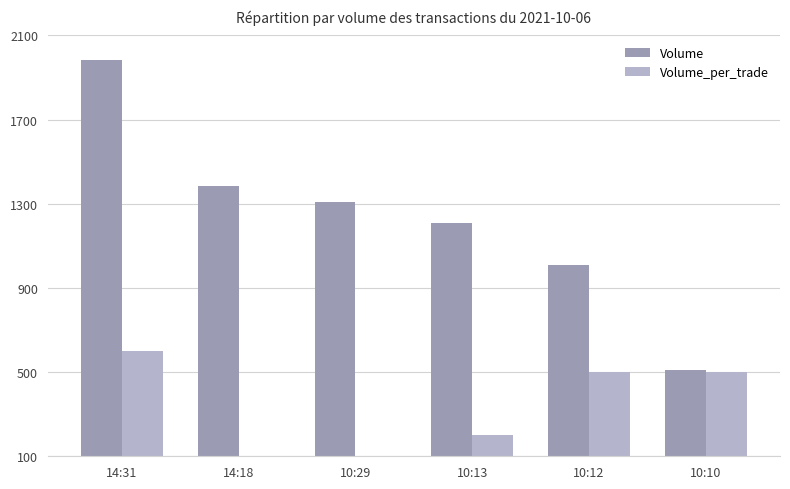

At how many categories does at least one series exceed 1830?

1